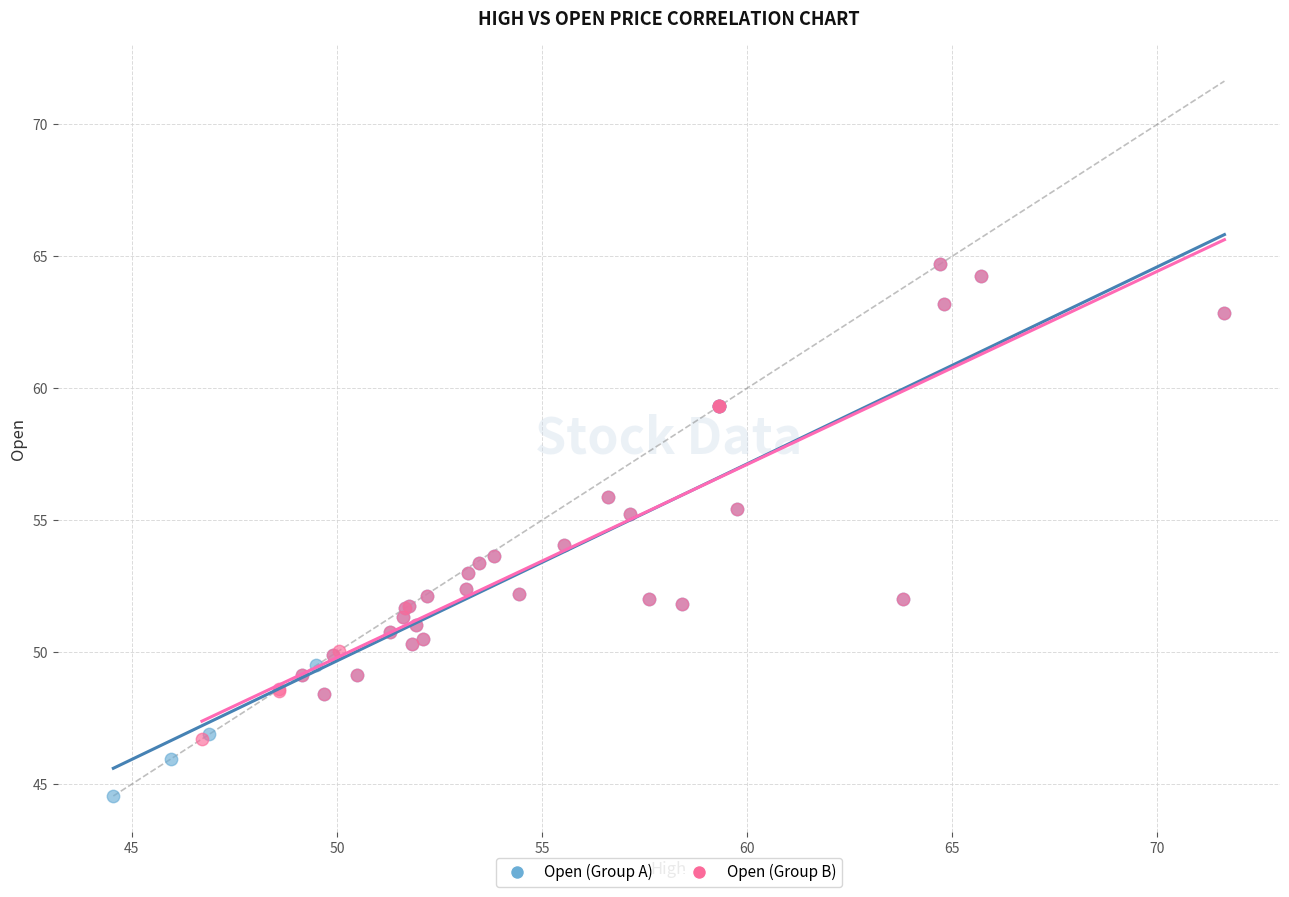

Which series reaches the minimum Y coordinate?

Open (Group A)